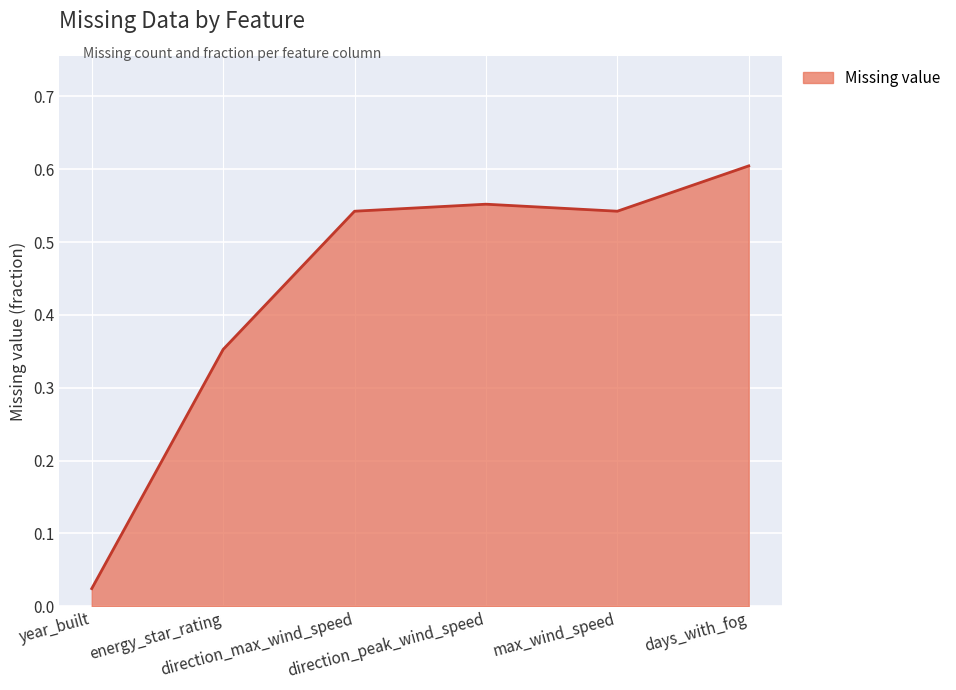

What is the difference between the maximum and second lowest values?

0.3